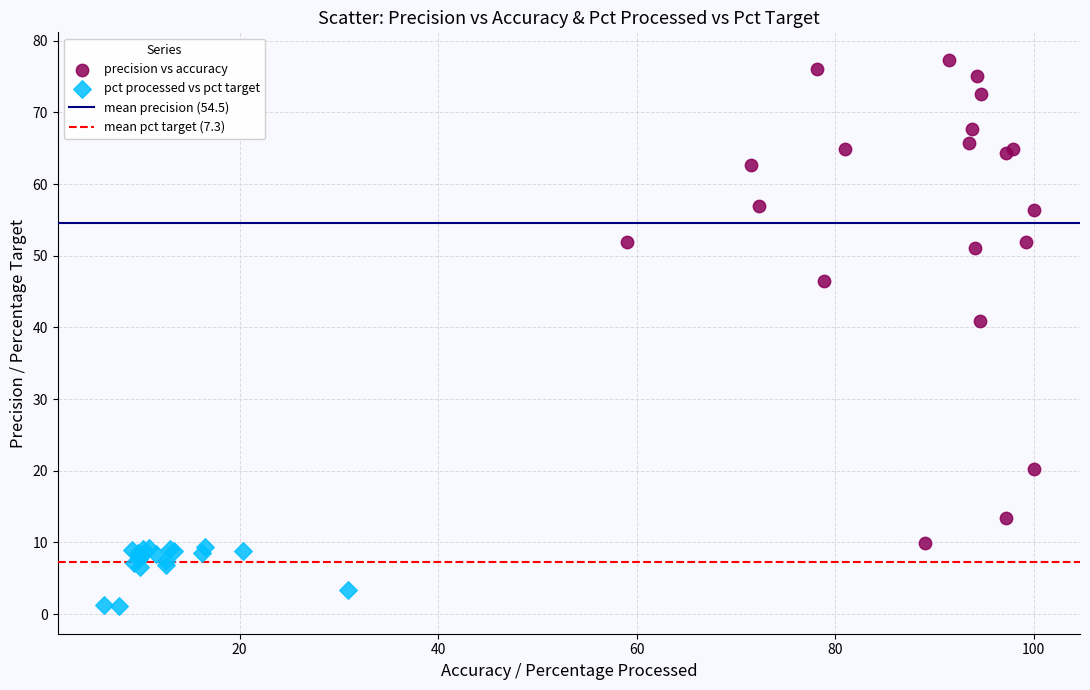

Which series reaches the minimum Y coordinate?

pct processed vs pct target